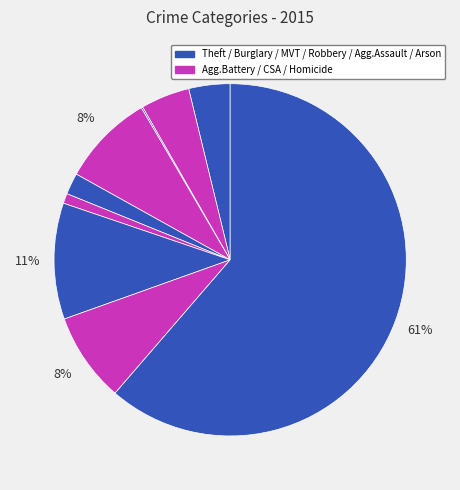

Is there a majority slice in this chart?

Yes